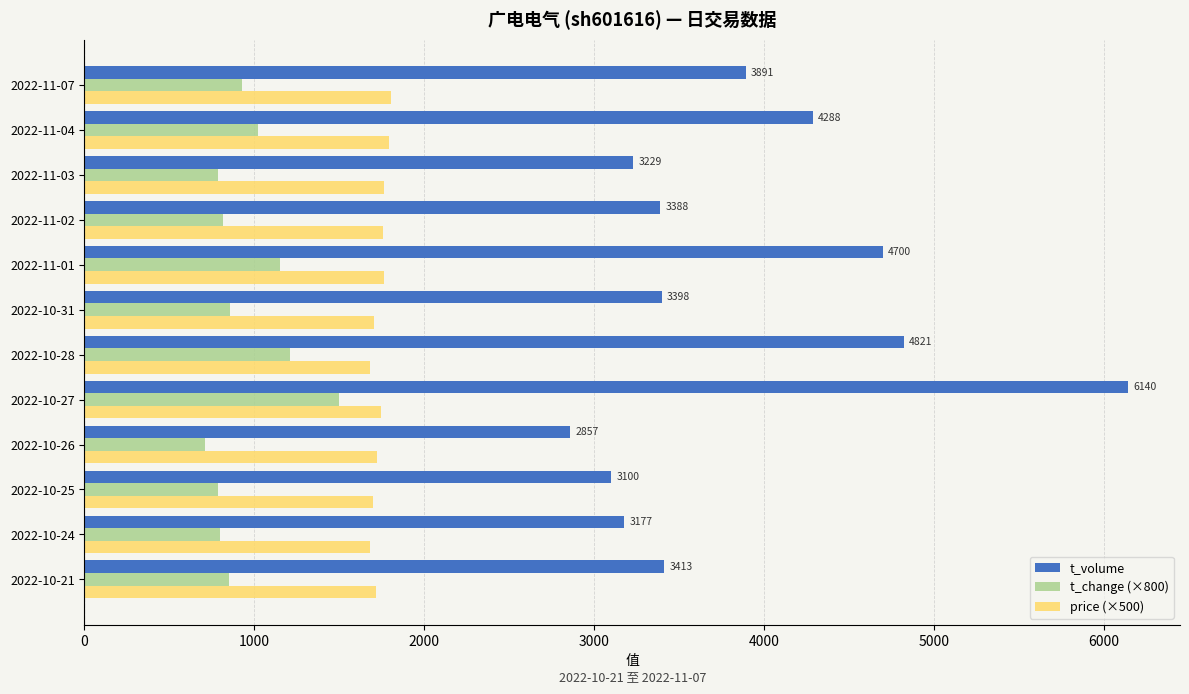

How many categories are shown in the chart?

12